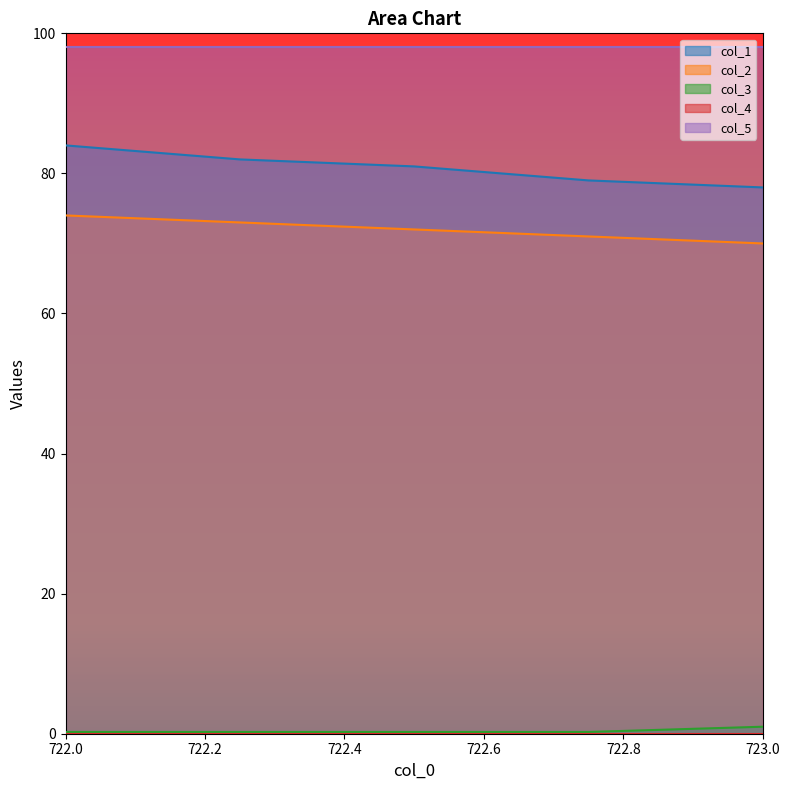

At which label is col_1 closest to 81?

722.5